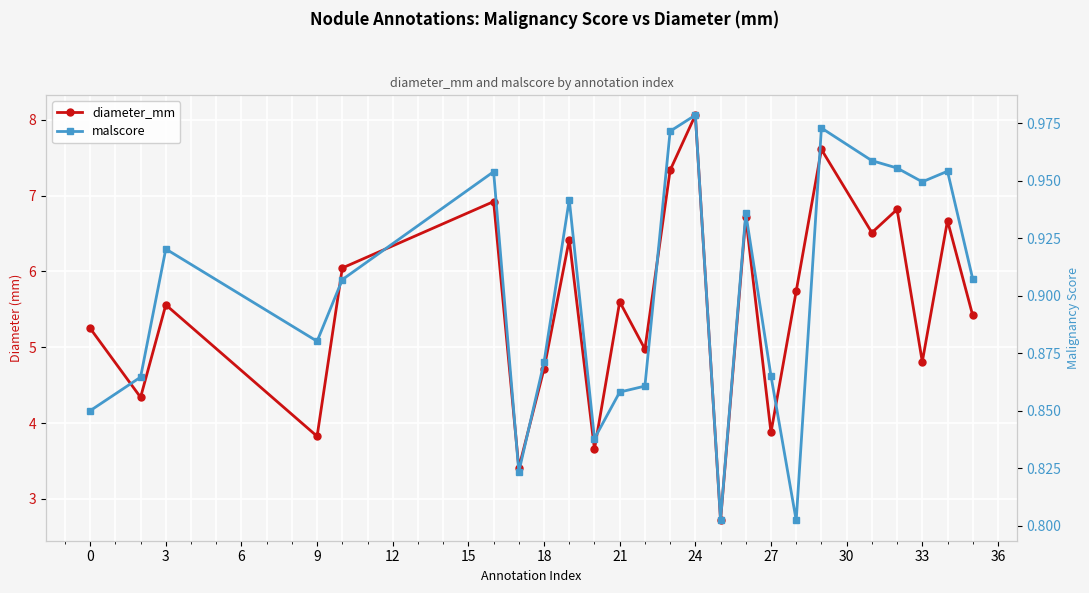

The value of malscore at 17 is 0.4. True or false?

False